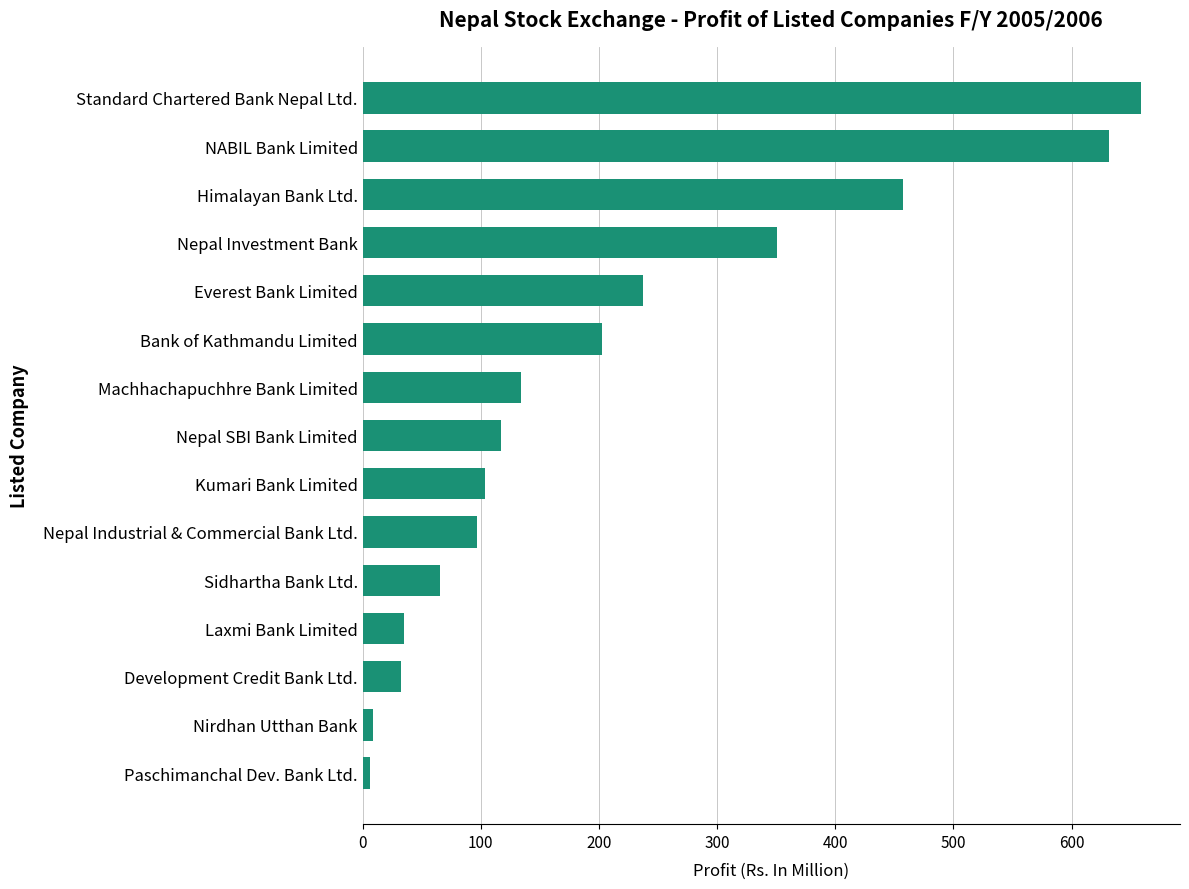

Which has a higher value, Everest Bank Limited or NABIL Bank Limited?

NABIL Bank Limited